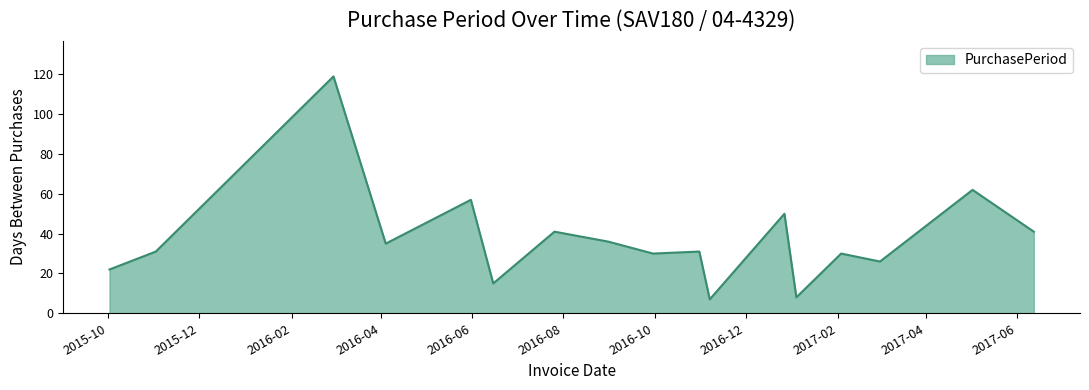

What is the difference between the maximum and minimum values?

112